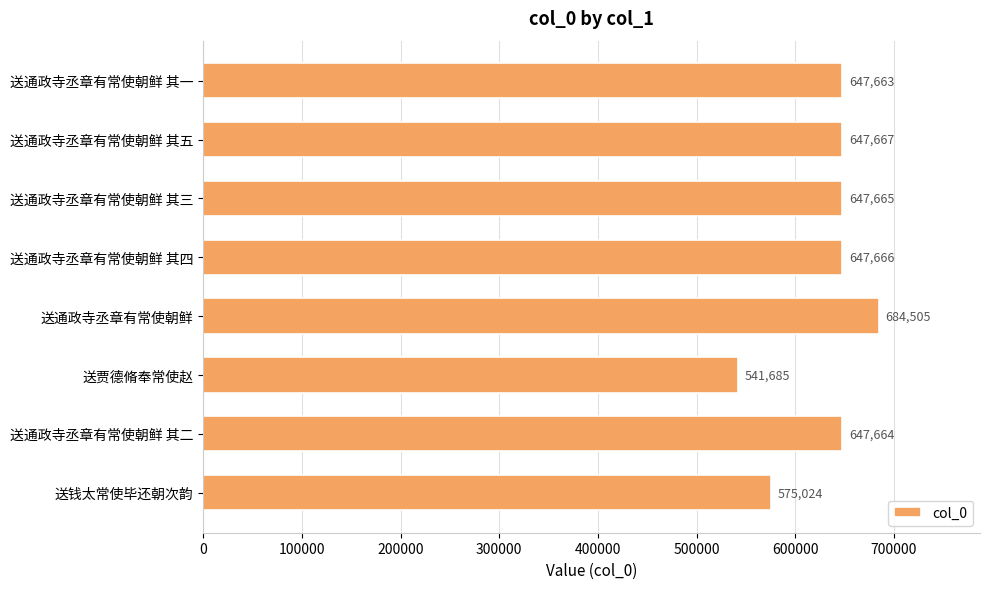

At which category does the chart reach its peak across all series?

送通政寺丞章有常使朝鲜